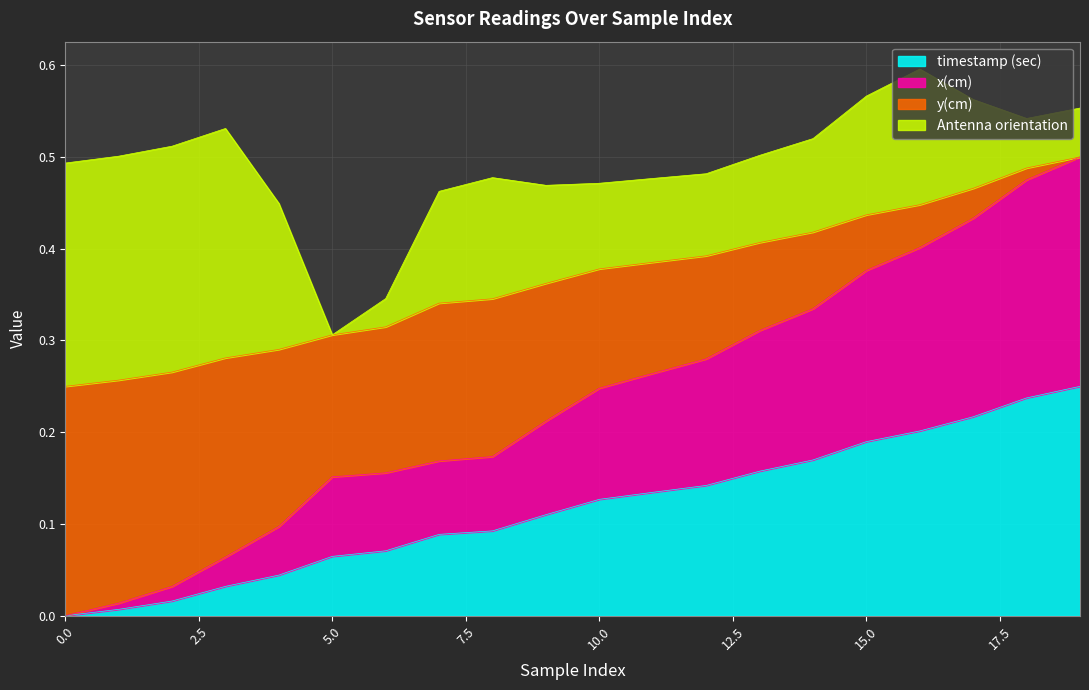

What is the difference between the maximum and minimum values in the timestamp (sec) series?

0.2